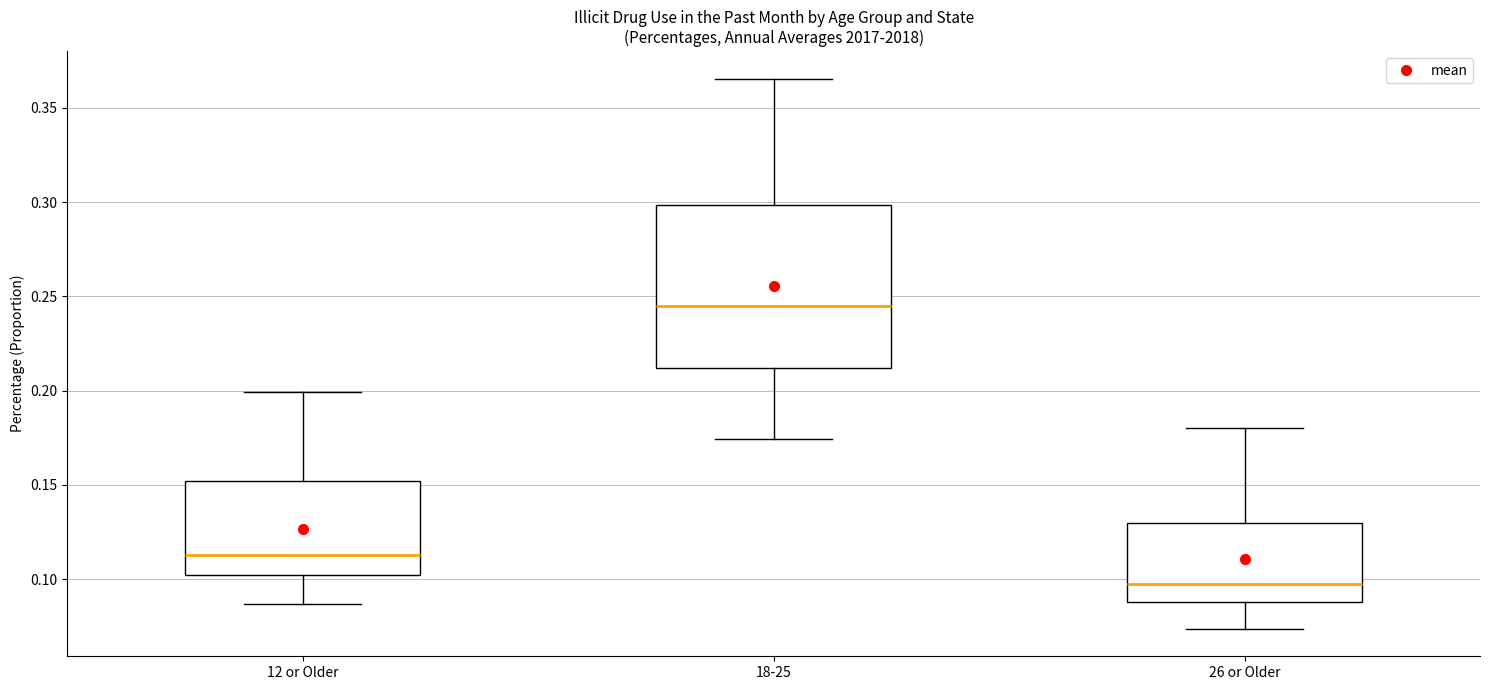

Which box has the highest median line?

18-25